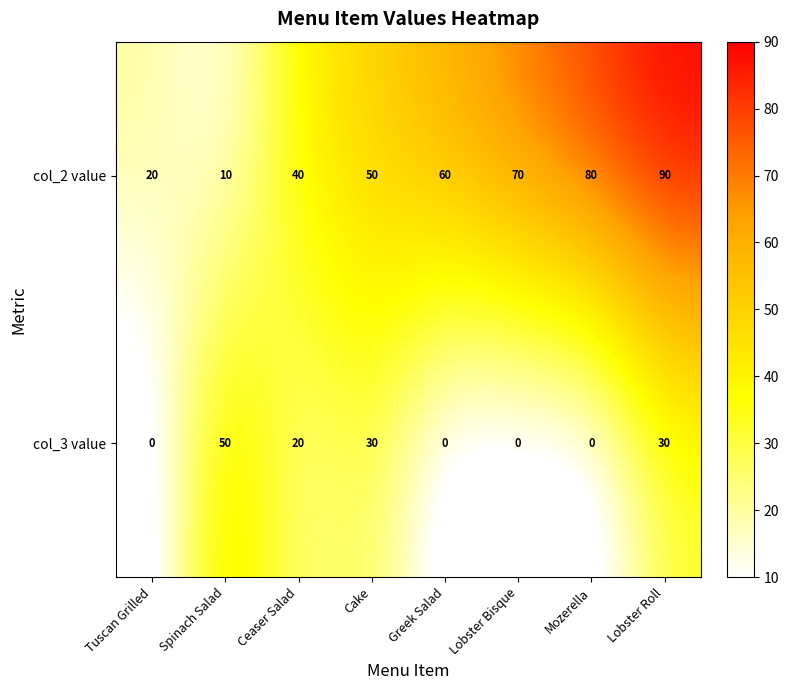

Where is col_2 value nearest to the value 50?

Cake